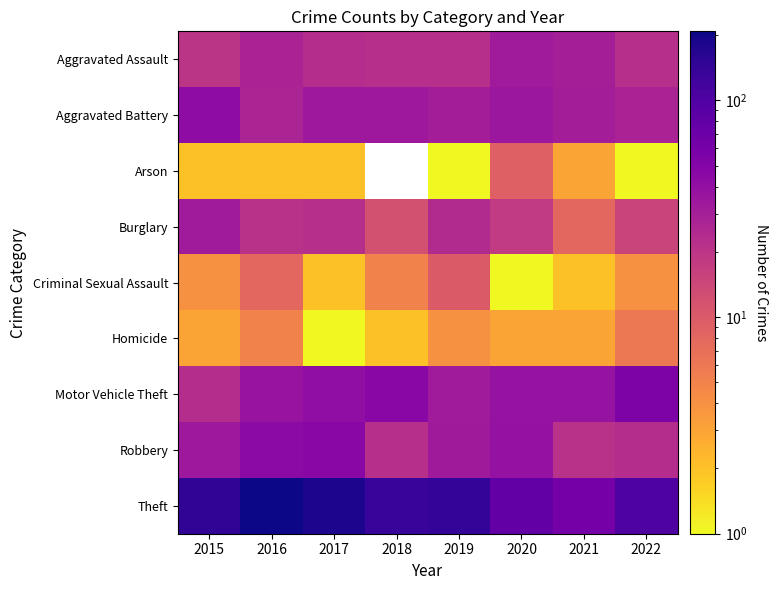

What is the total value across all series at 2019?

297.0